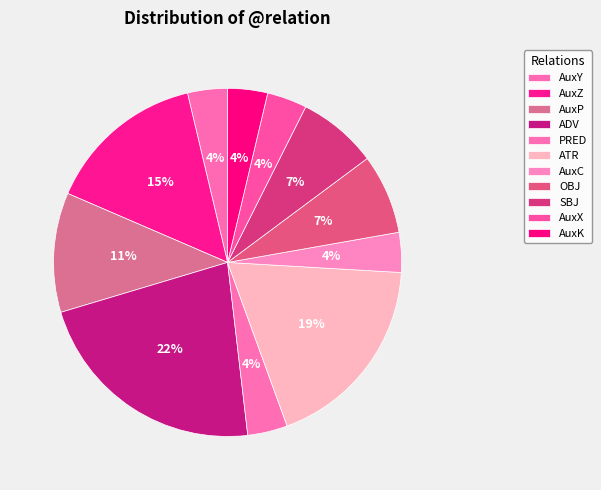

Which has a higher value, AuxC or ADV?

ADV